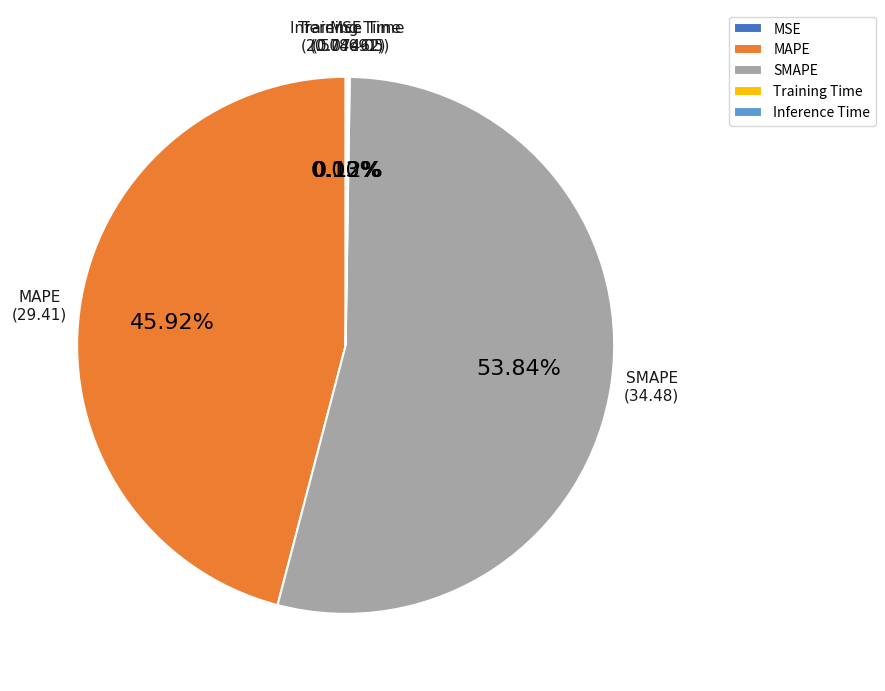

To the nearest percent, what is the difference between the largest and smallest slice percentages?

54%